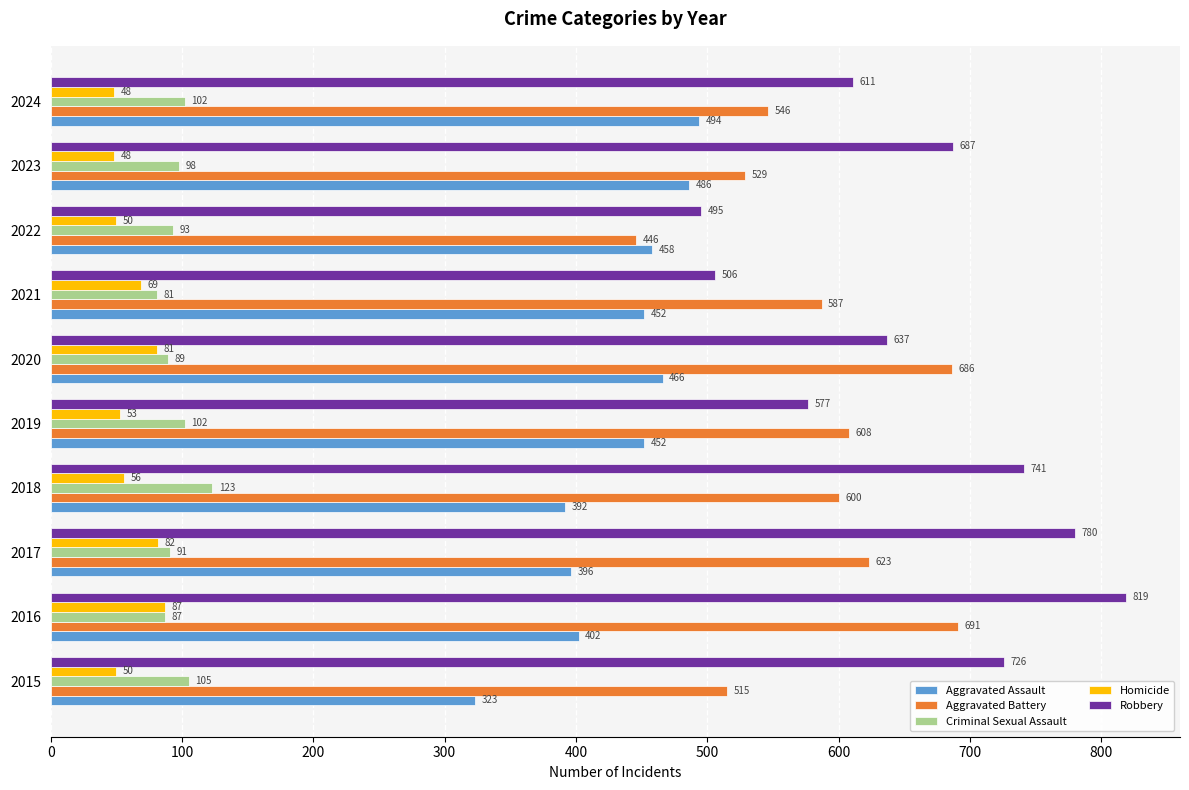

What value does the Criminal Sexual Assault series have at 2019, to the nearest 5?

100